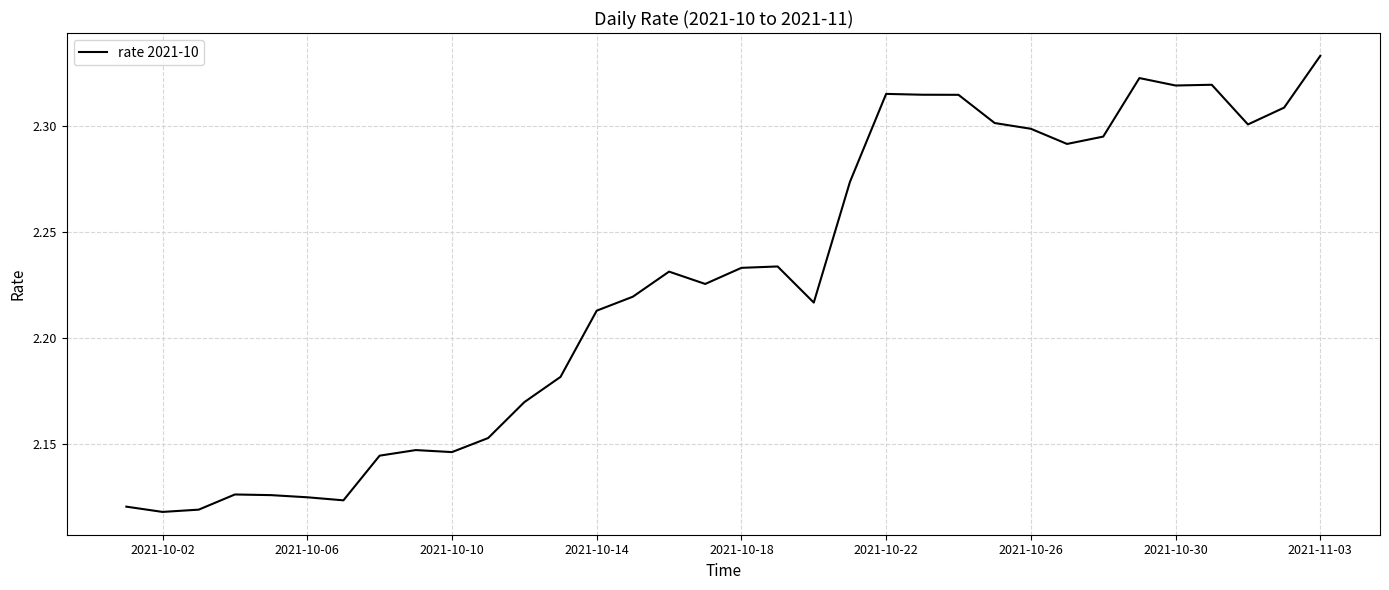

Is this an area chart (filled region under the line)?

No